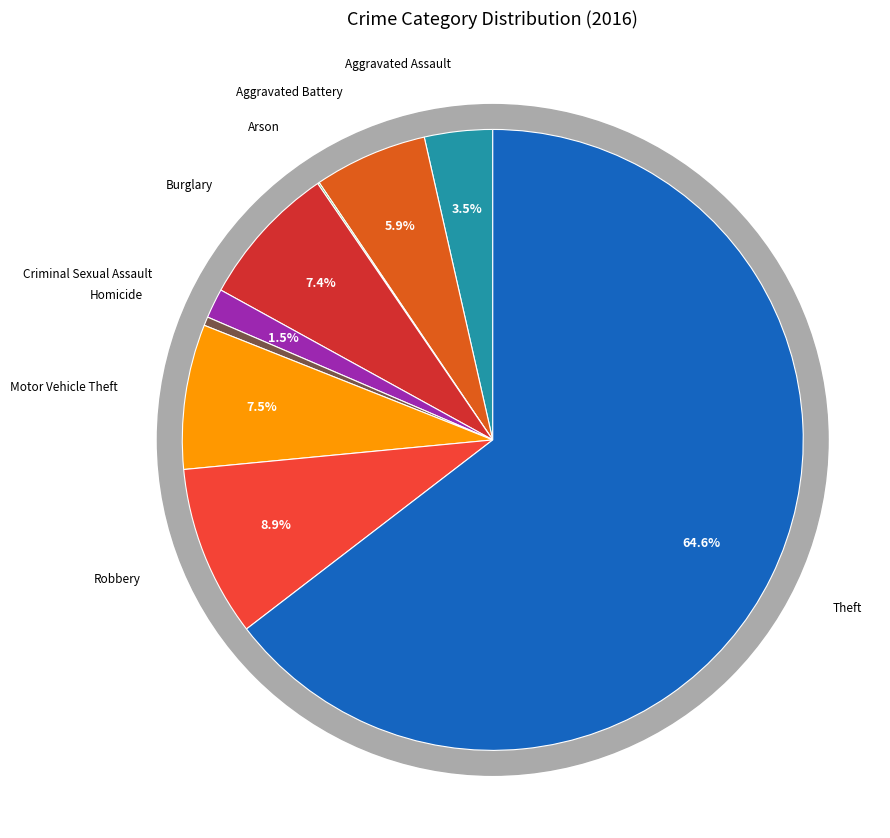

Is it true that Criminal Sexual Assault is 1% of the pie?

False